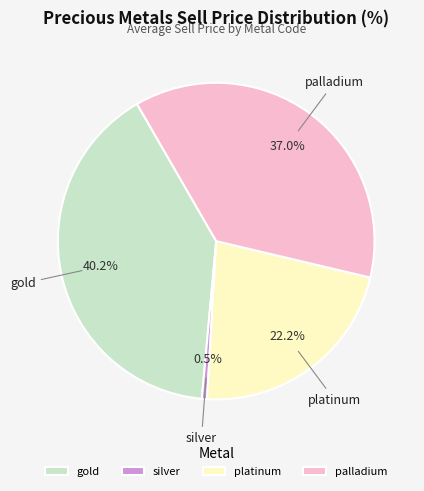

What portion of the pie excludes platinum?

77.8%